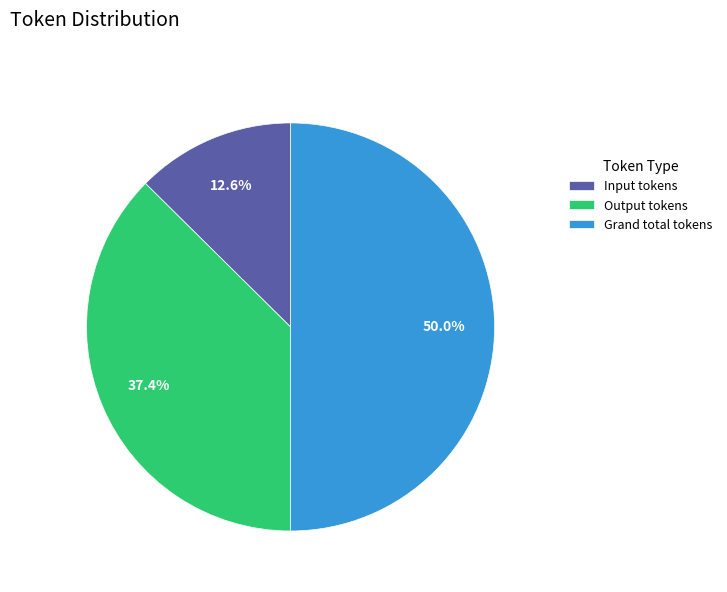

Count the number of slices in the pie.

3